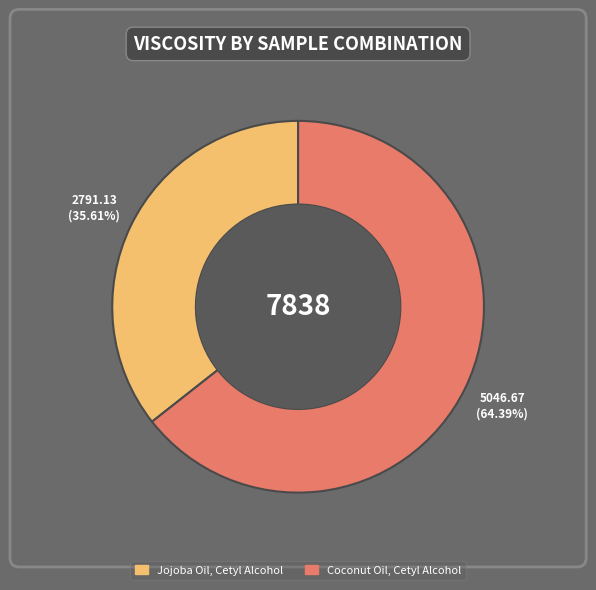

What percentage is the Coconut Oil, Cetyl Alcohol slice, to the nearest percent?

64%